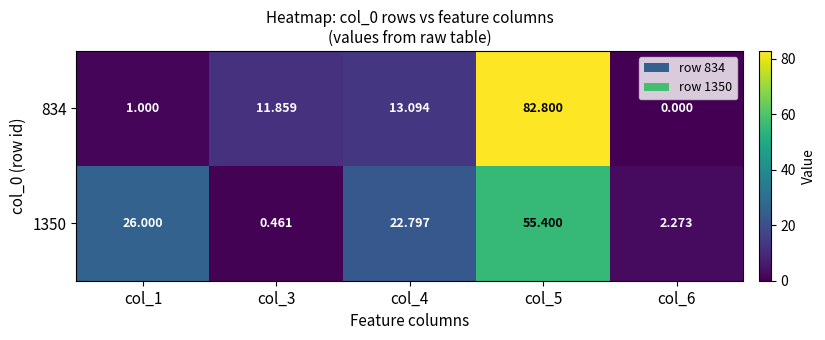

Is the value of 834 at col_5 greater than the value of 1350 at col_6?

Yes